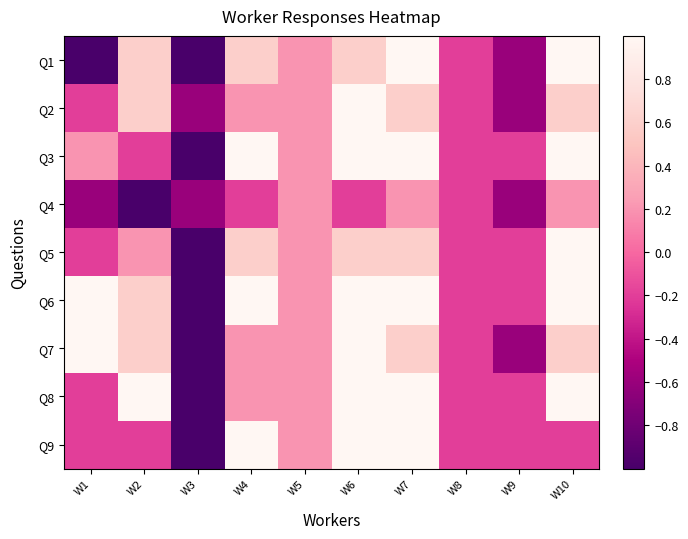

Rank the series by their maximum value, from highest to lowest.

Q1, Q2, Q3, Q5, Q6, Q7, Q8, Q9, Q4